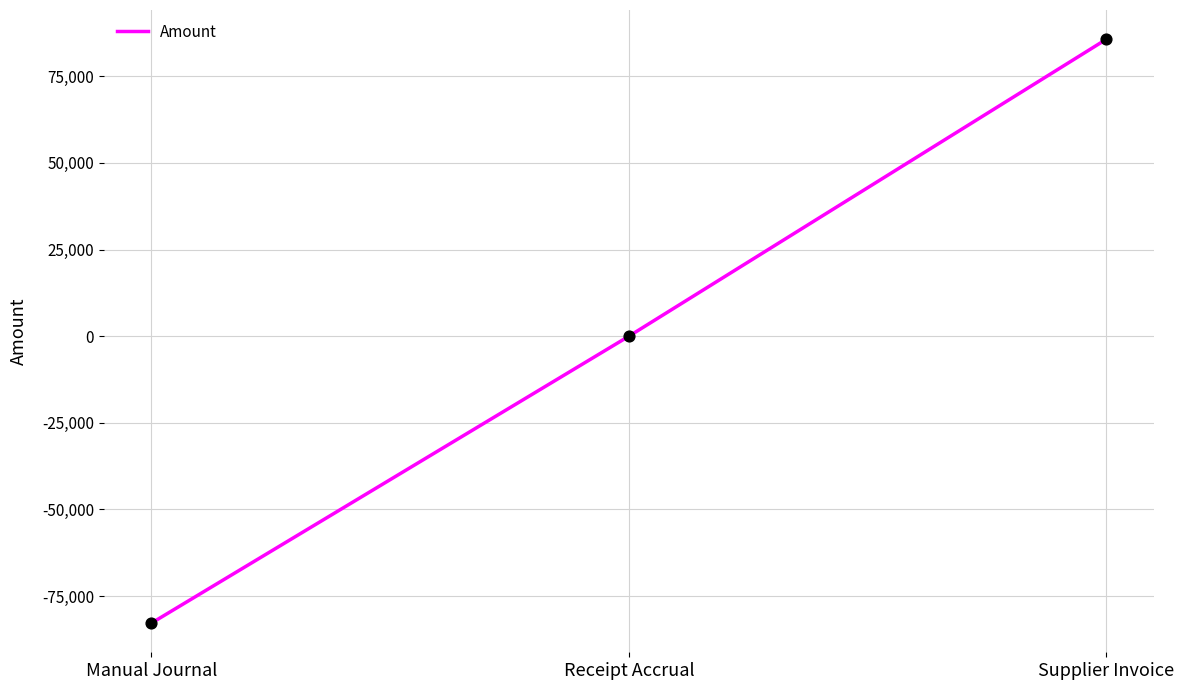

Between Manual Journal and Receipt Accrual, which is larger?

Receipt Accrual